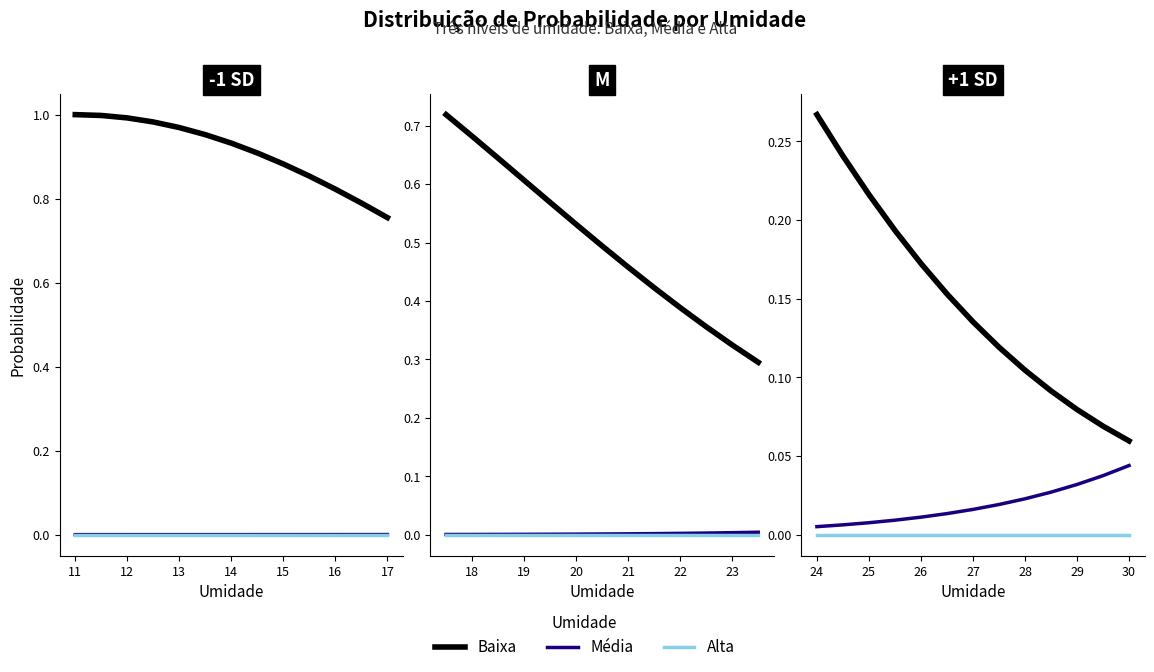

Between 16 and 17, which series saw the biggest shift?

Baixa